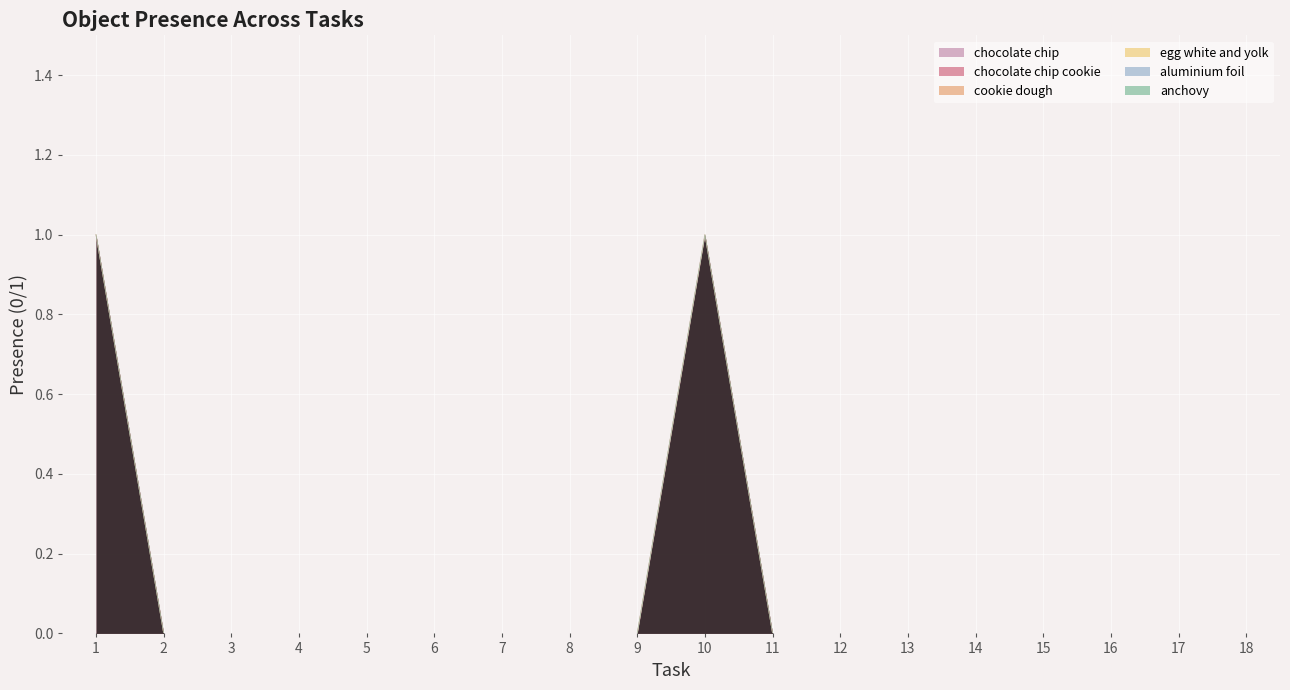

Between 2 and 15, which series saw the biggest shift?

chocolate chip